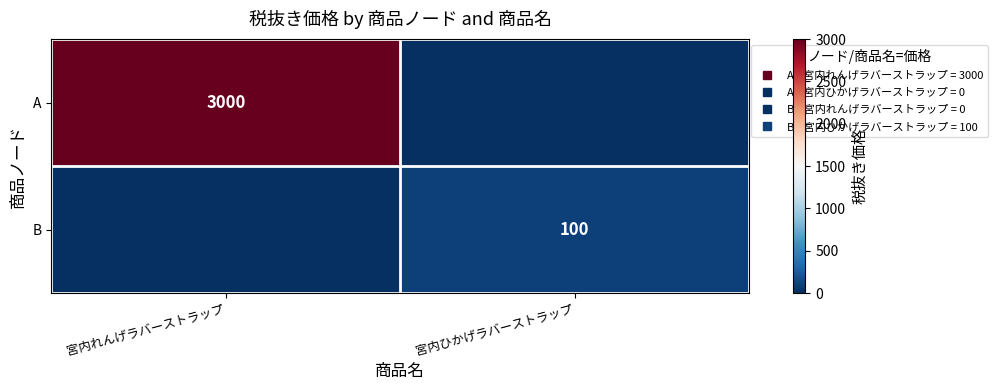

Rank the series by their maximum value, from lowest to highest.

B, A